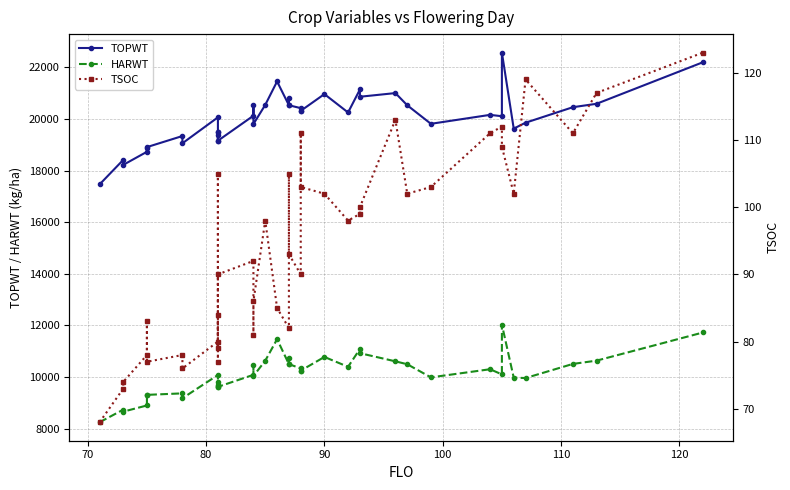

The HARWT series shows 5099 at 60. True or false?

False